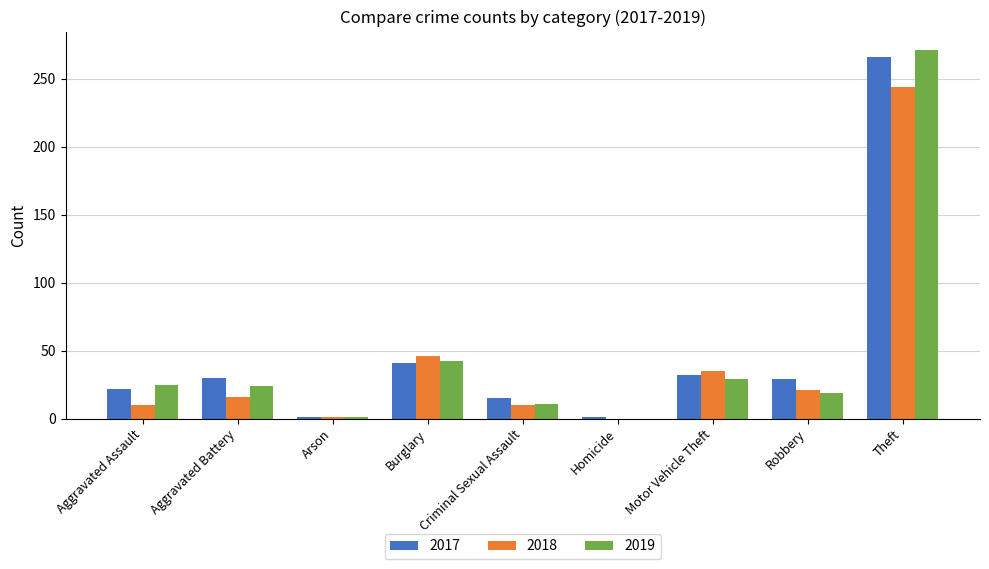

The 2018 series shows 1 at Arson. True or false?

True